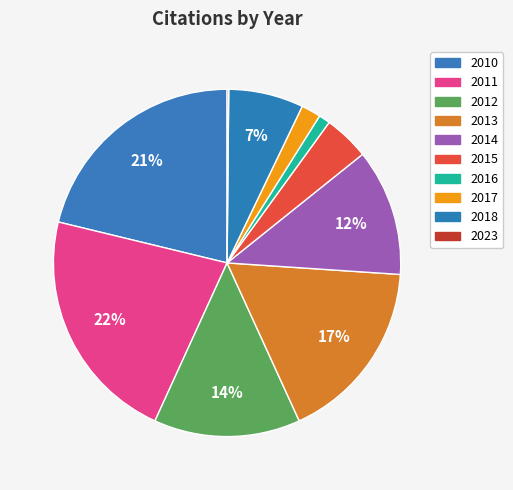

How many slices are in this pie chart?

10